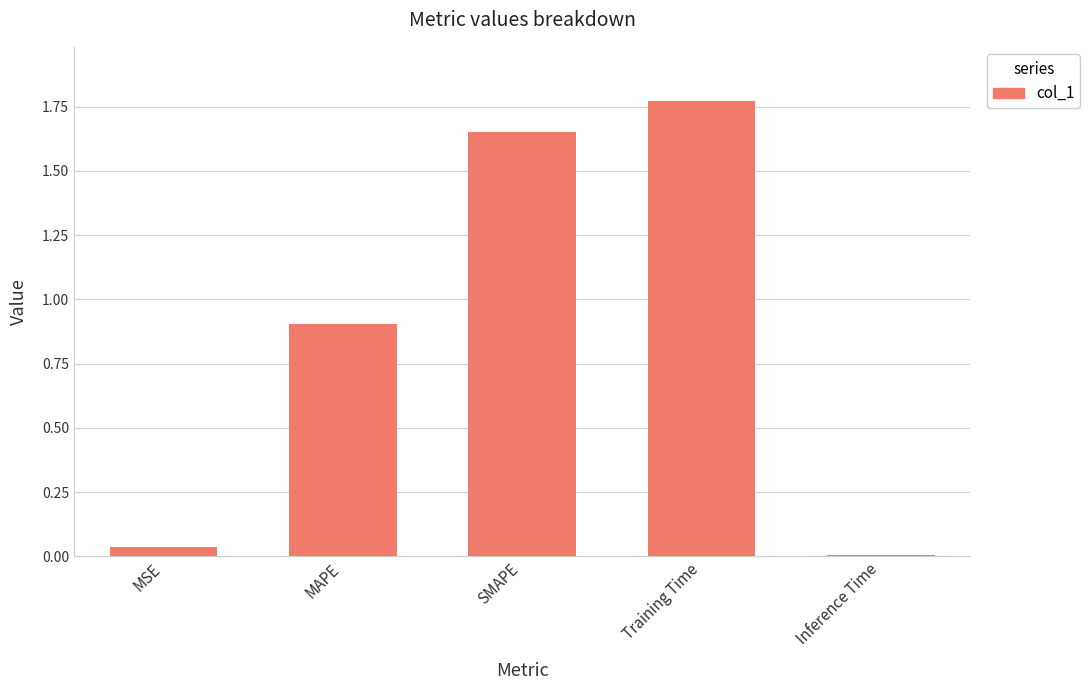

What position from the left is MAPE?

2